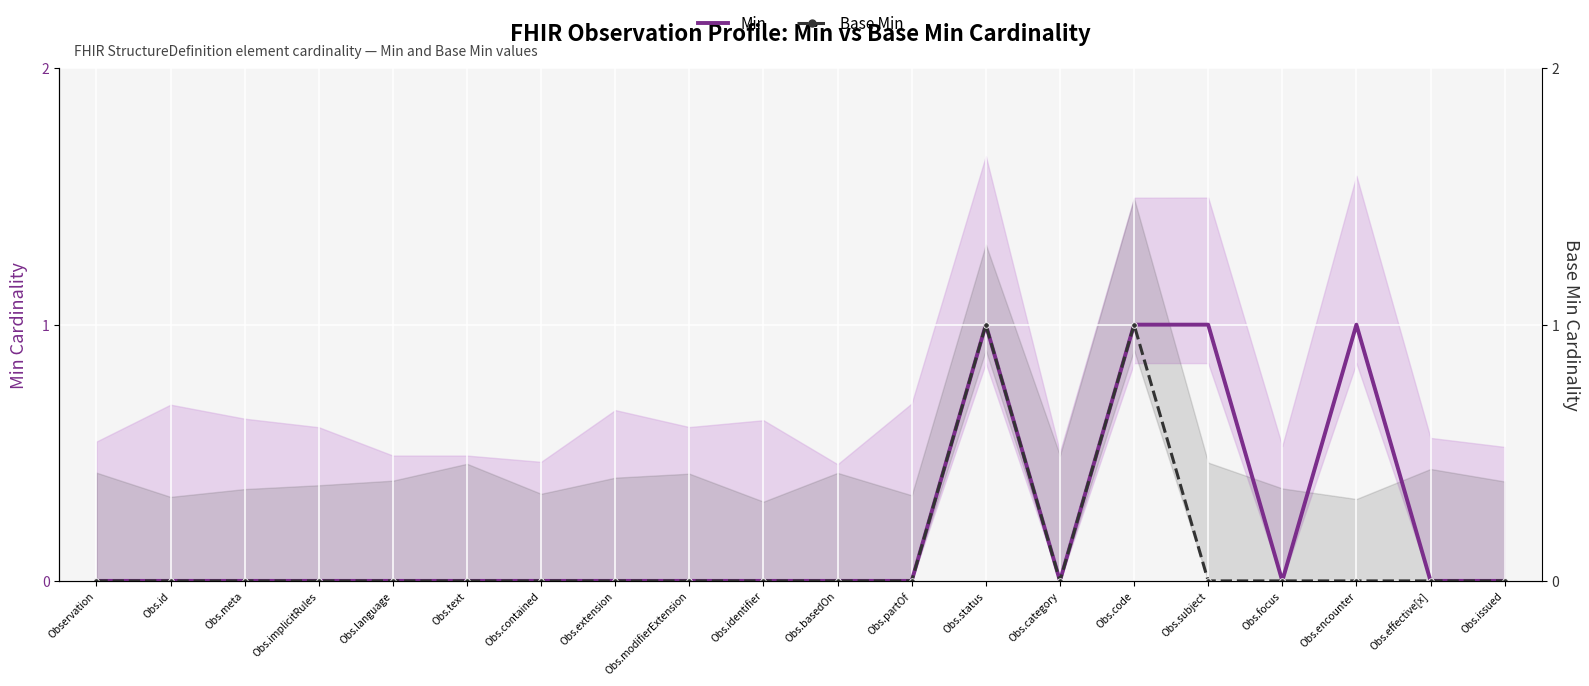

The Base Min series shows 0 at Observation. True or false?

True